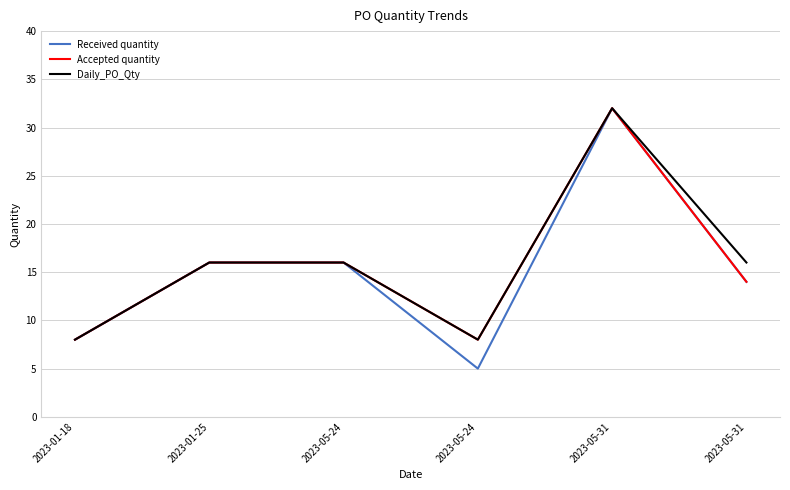

What are all the series names shown in the legend?

Received quantity, Accepted quantity, Daily_PO_Qty